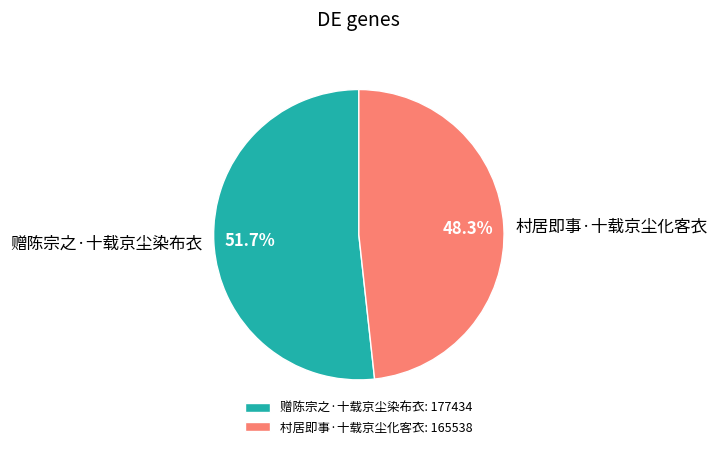

To the nearest percent, what is the average slice percentage?

50%